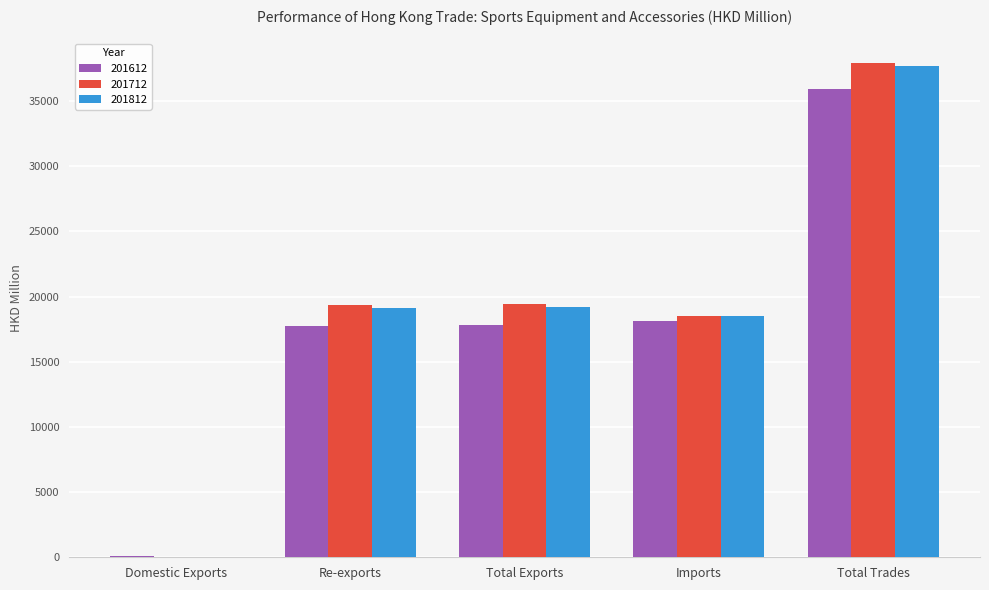

What is the greatest value displayed?

37915.0